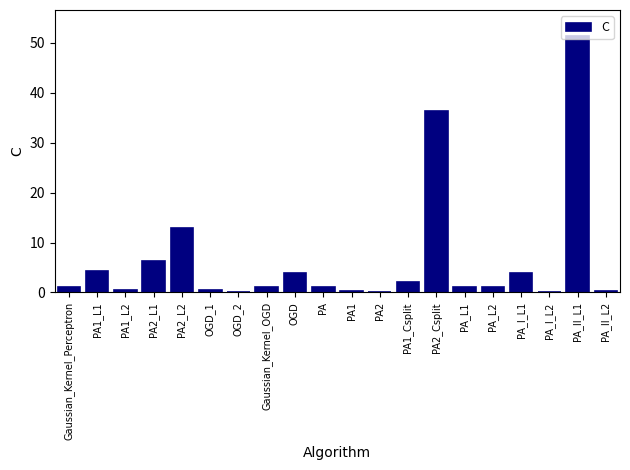

Is it true that the value at PA2_L1 is 10.2?

False